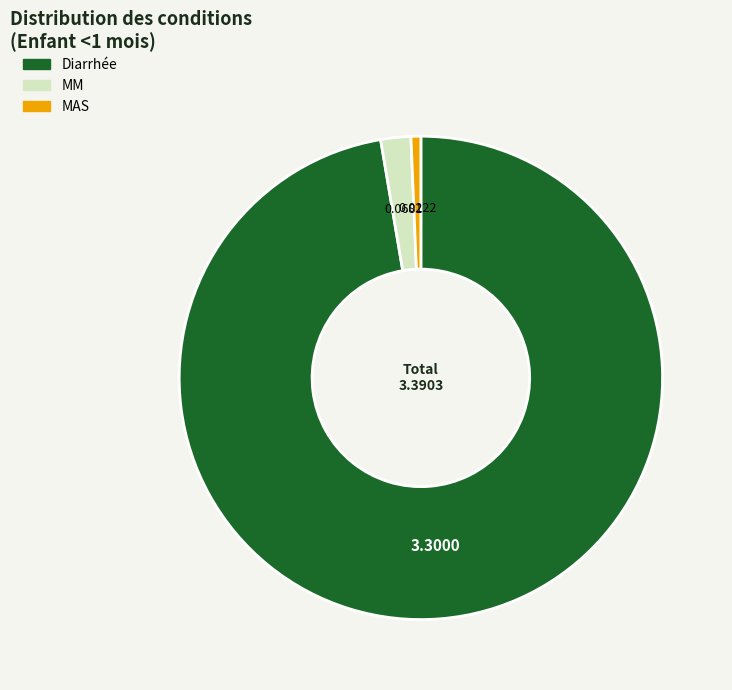

Rank the categories by value from highest to lowest.

Diarrhée, MM, MAS